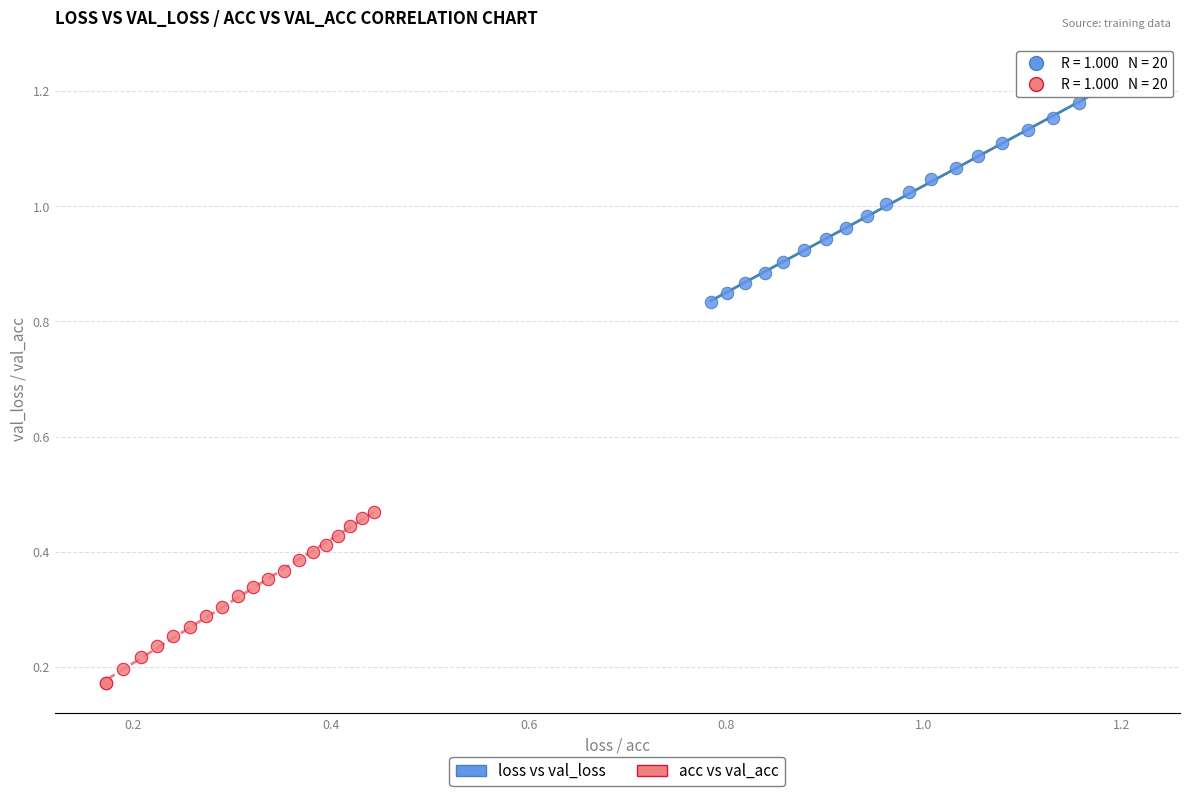

What are all the series names shown in the legend?

loss vs val_loss, acc vs val_acc